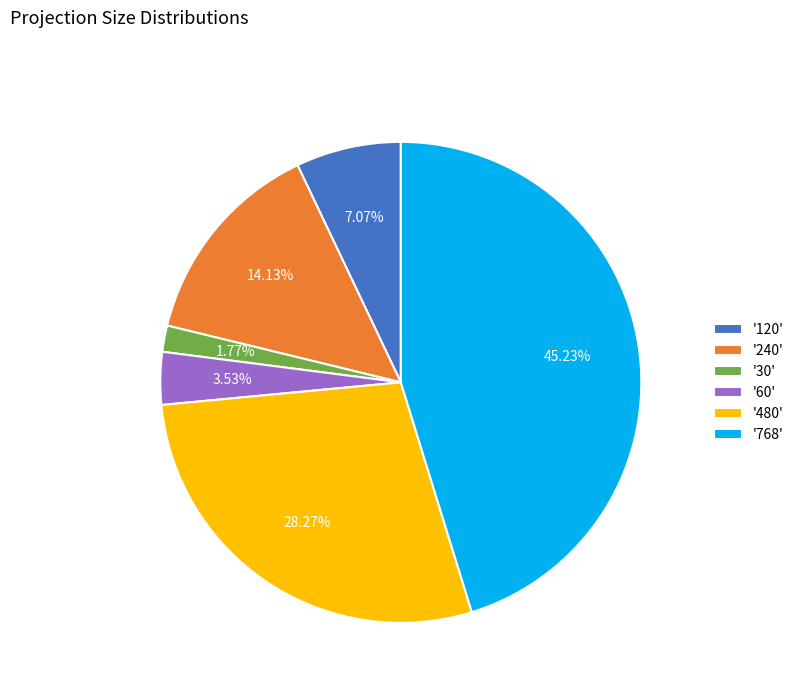

Is the sum of '480' and '240' greater than half?

No